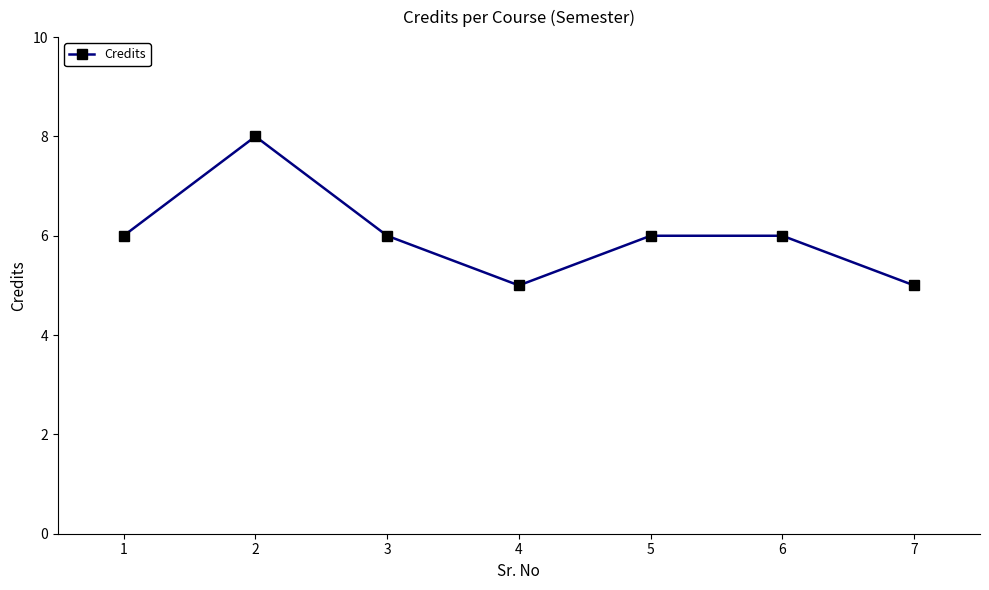

At which category does the data reach its first local valley?

4